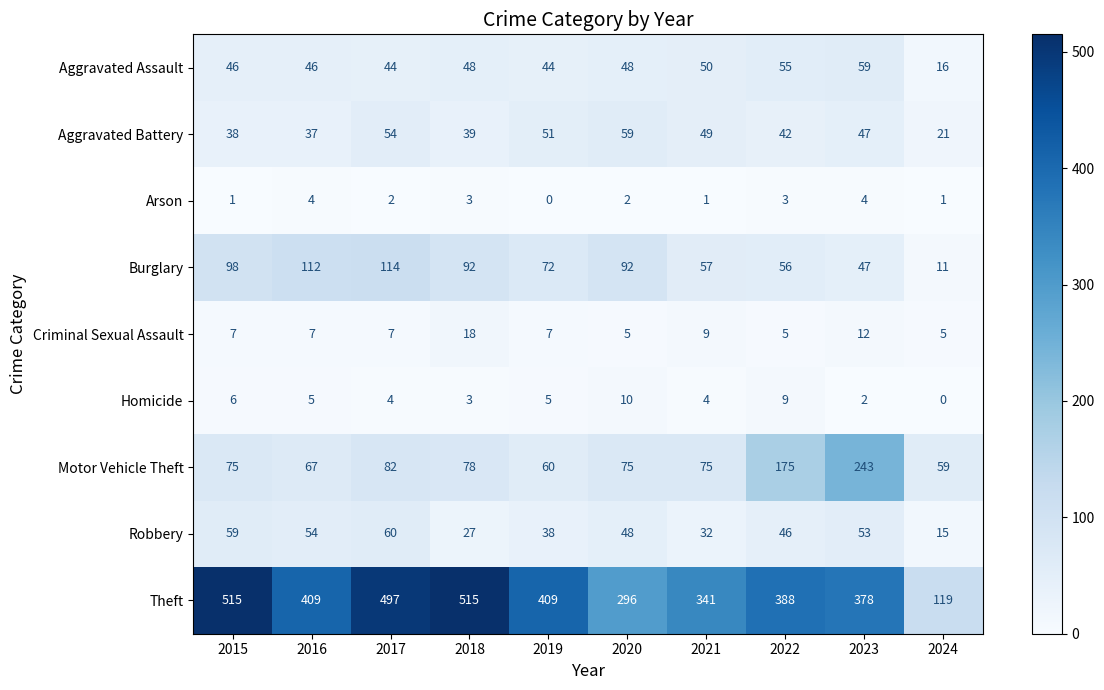

Count the number of data series in this chart.

9